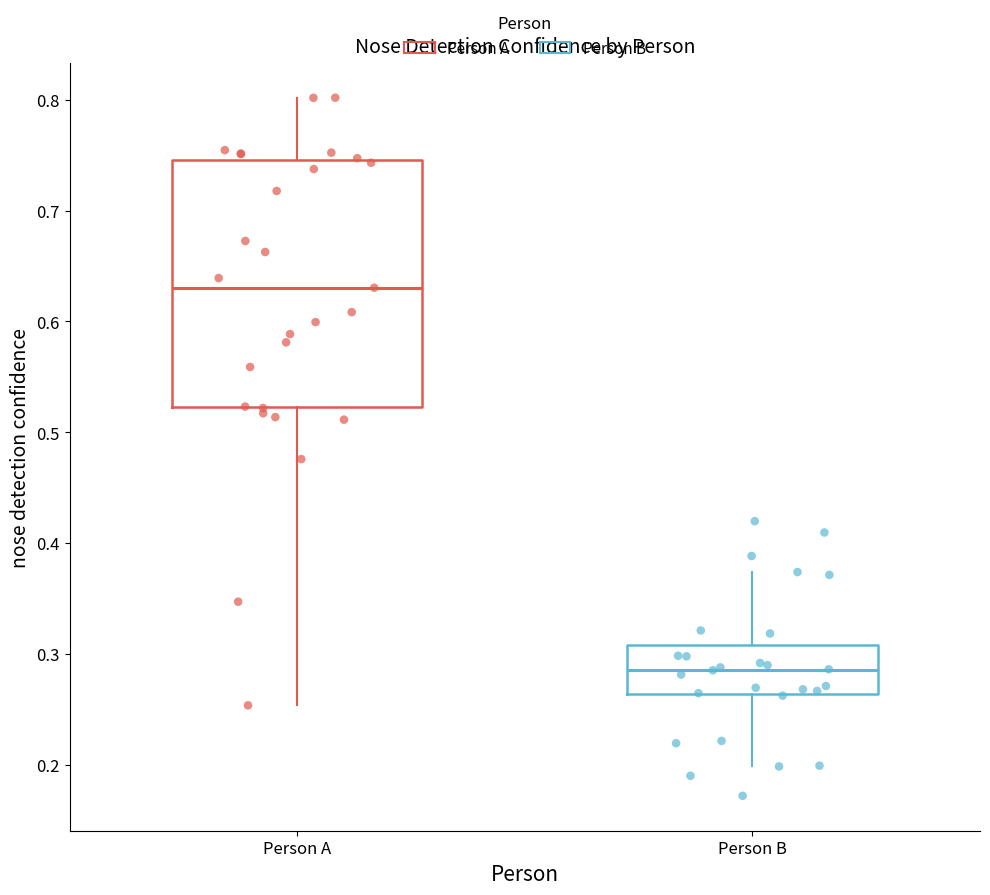

Where does the lower whisker of the box for Person B end on the y-axis? The values are not printed on the chart, so give them approximately, as read against the axis.

0.20